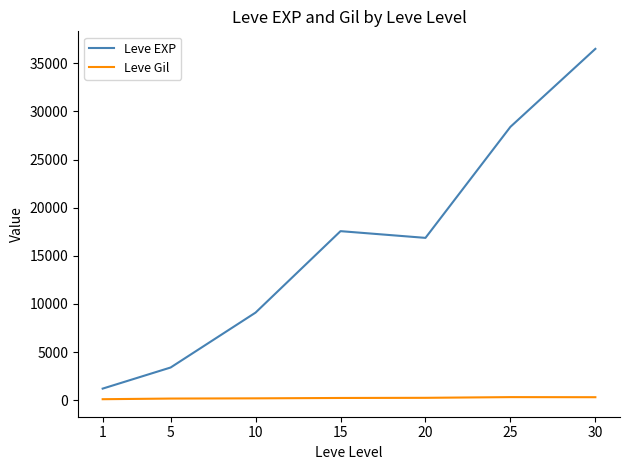

Where does the Leve EXP series first go above 16865?

15